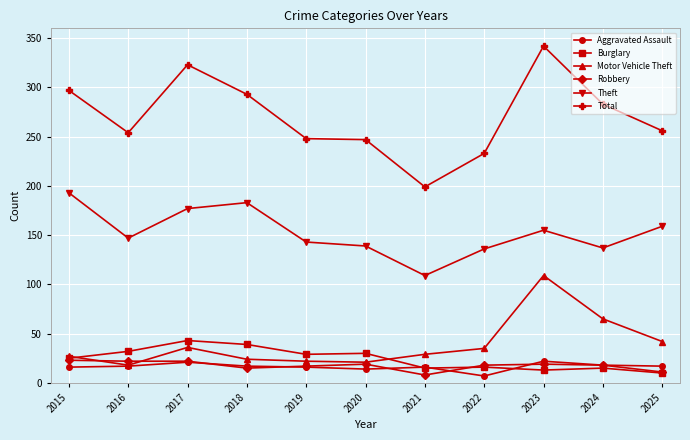

True or false: Motor Vehicle Theft has more than 1 interior local peaks.

True